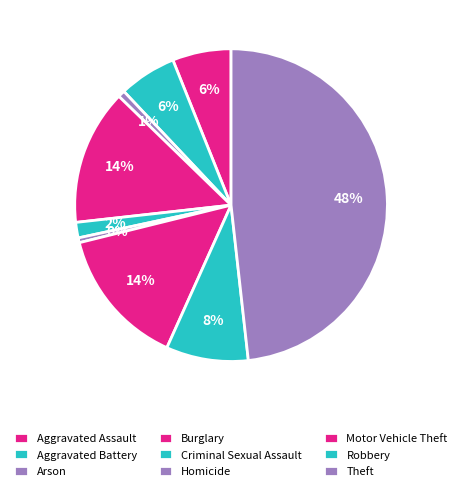

Do Arson and Motor Vehicle Theft together represent more than half of the pie?

No